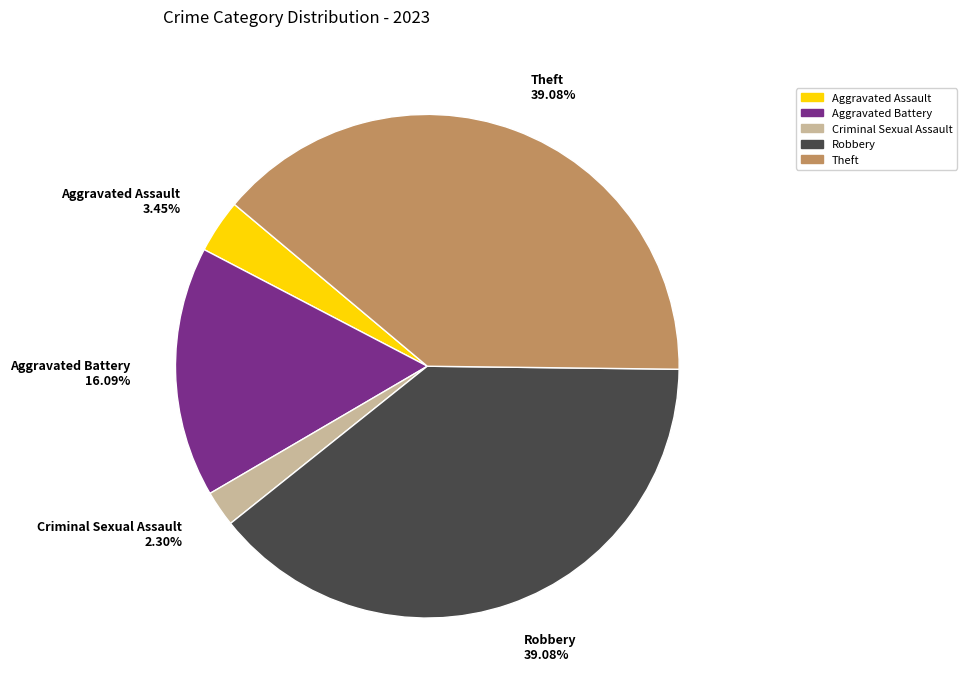

How many slices are in this pie chart?

5